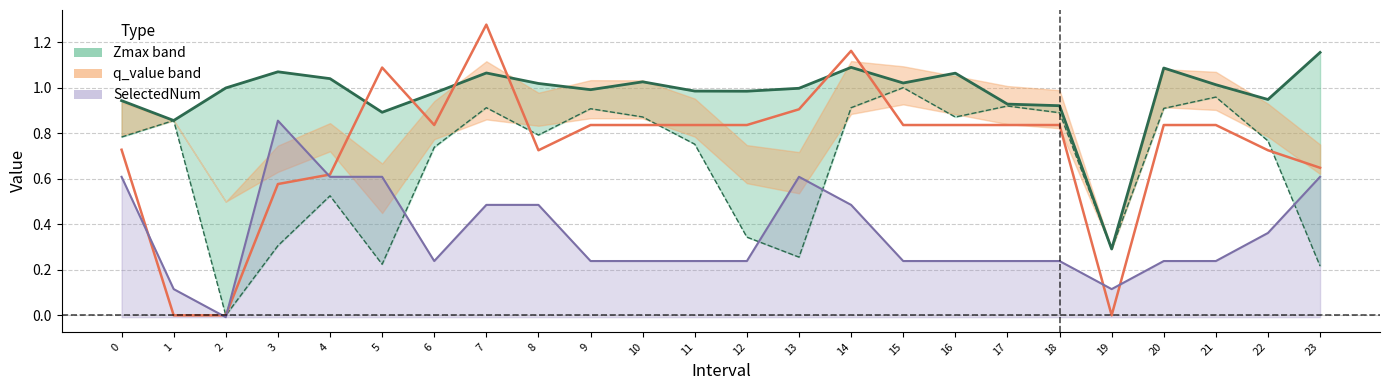

Rank the series by their maximum value, from highest to lowest.

q_value, Zmax, Zmin, SelectedNum (line)